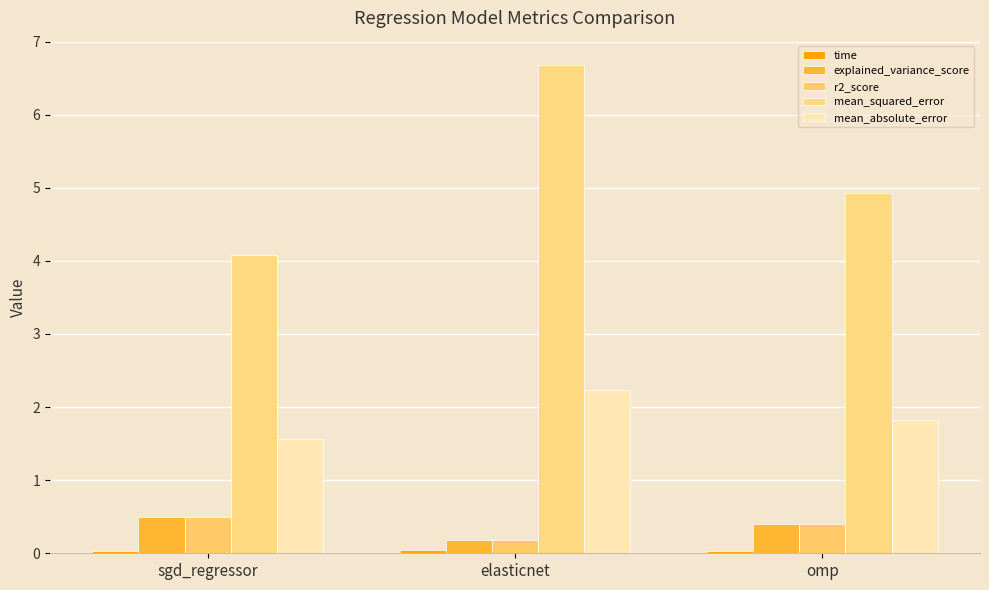

The mean_squared_error series shows 0.8 at sgd_regressor. True or false?

False